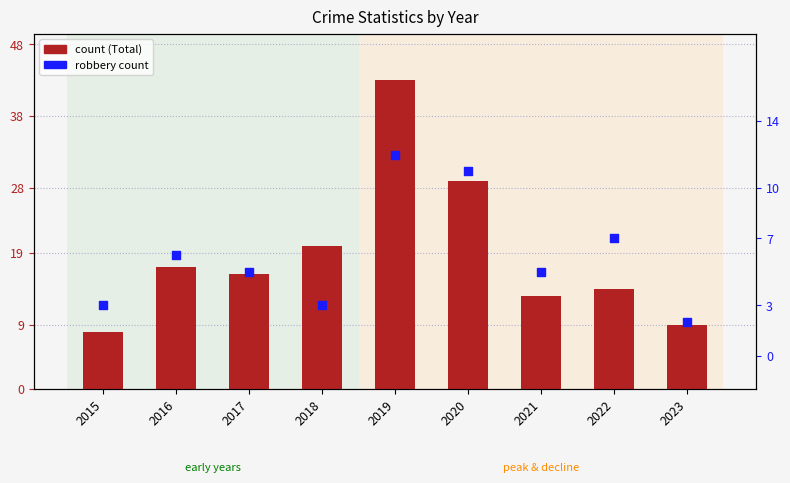

Which series has the largest Y range (max minus min)?

count